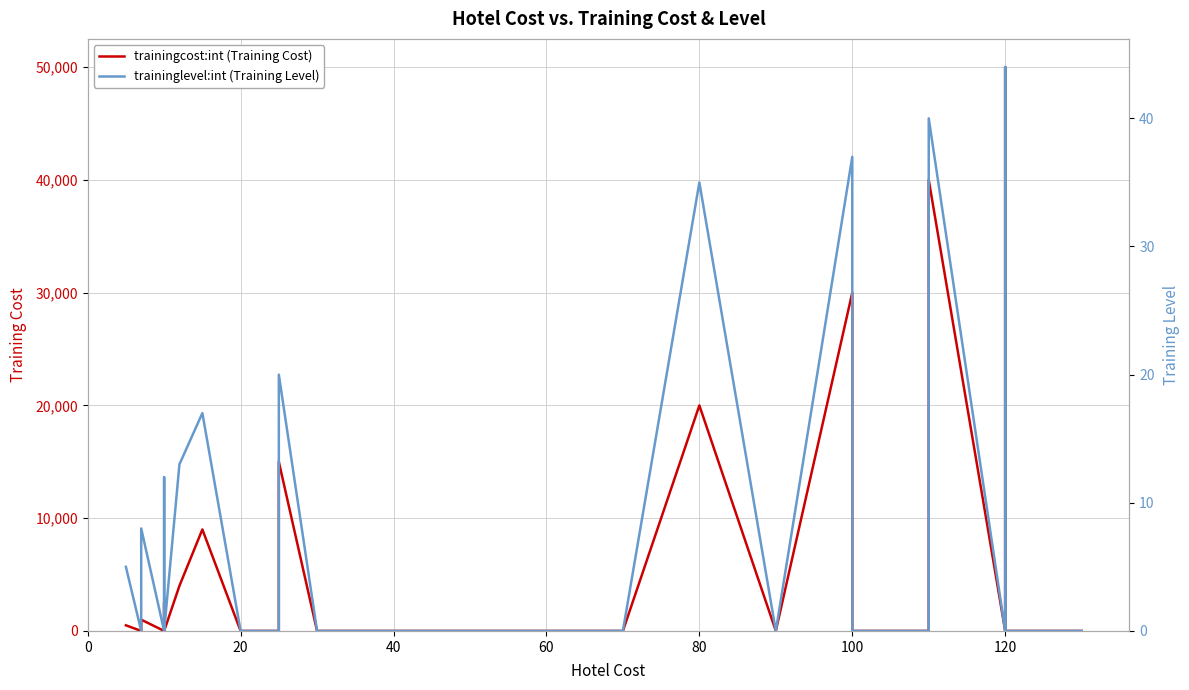

List the series in order of their peak value, lowest first.

traininglevel:int (Training Level), trainingcost:int (Training Cost)